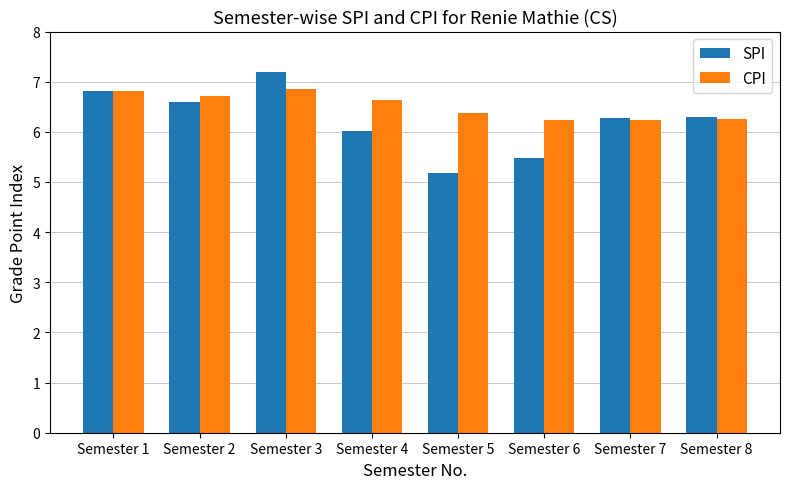

Count the number of categories in the chart.

8